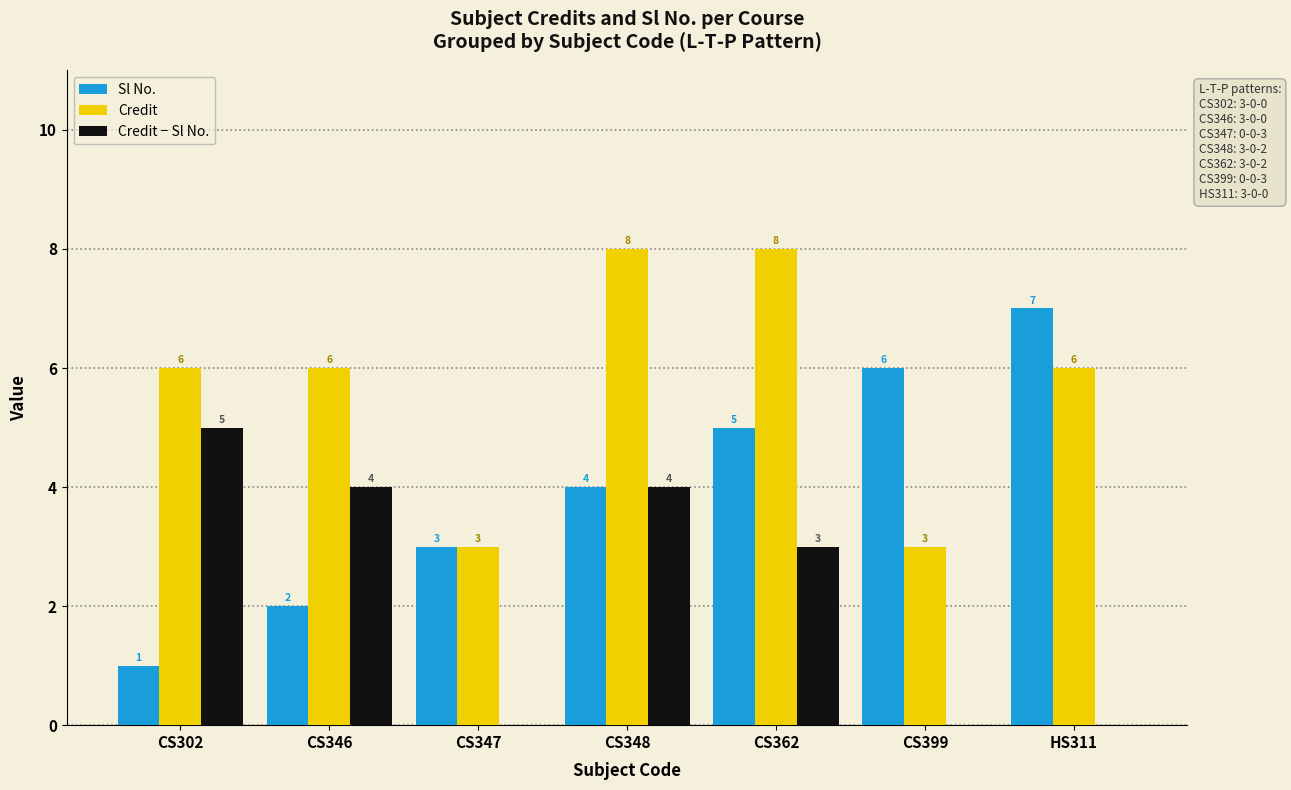

What is the maximum value for Credit?

8